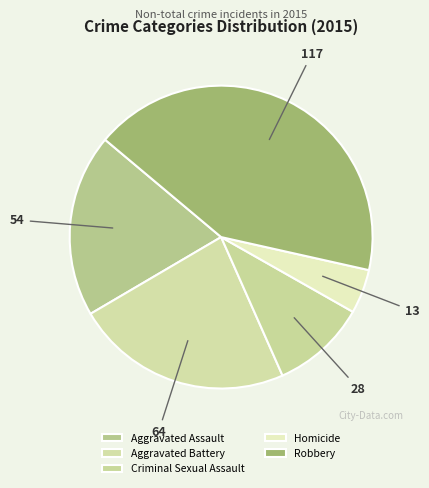

Is there any slice that represents more than half of the pie?

No